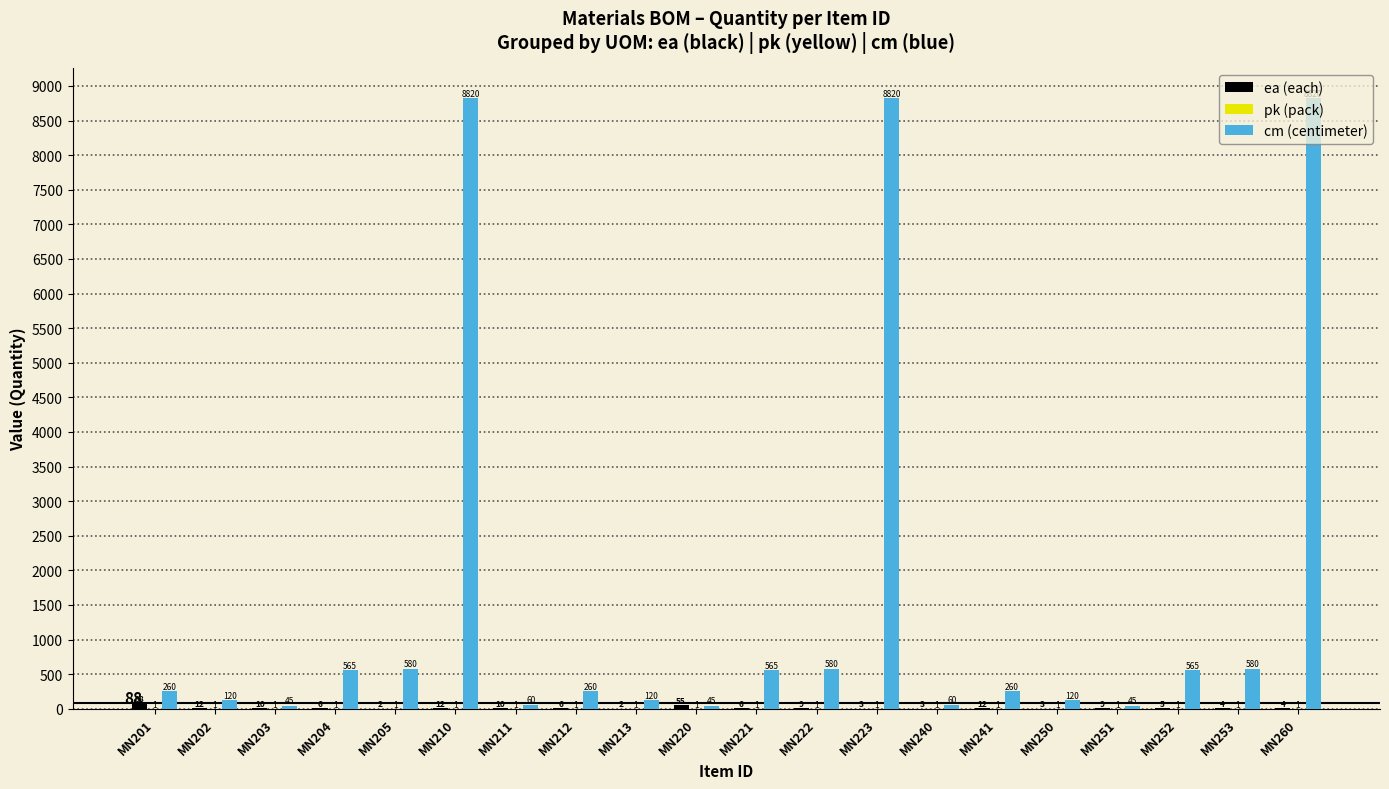

At which category is the sum across all series the highest?

MN210